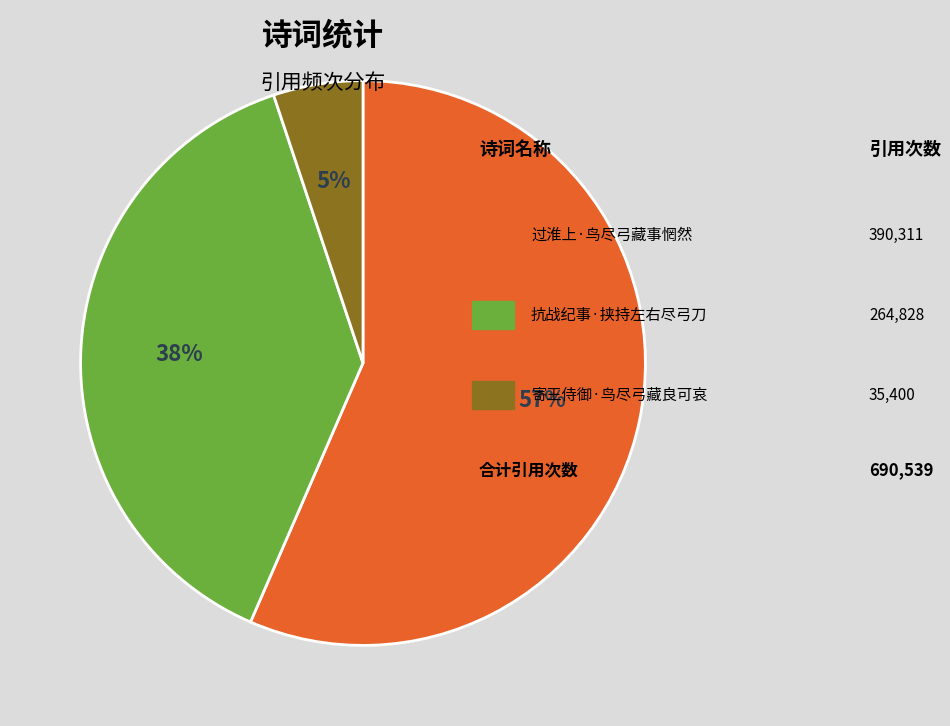

Is there a majority slice in this chart?

Yes